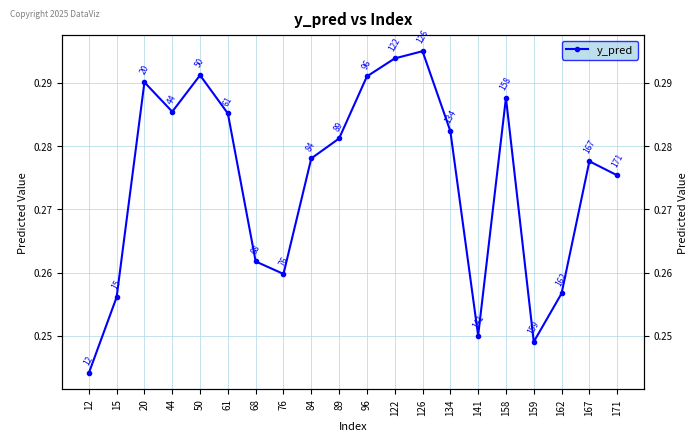

Rank the categories by value from lowest to highest.

12, 159, 141, 15, 162, 76, 68, 171, 167, 84, 89, 134, 61, 44, 158, 20, 96, 50, 122, 126